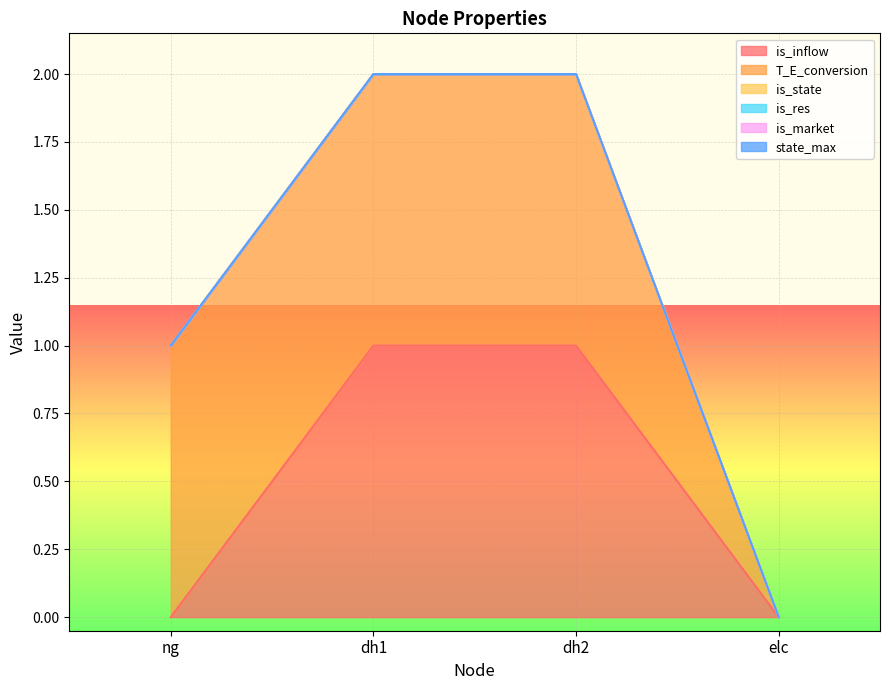

How many lines are shown in the chart?

6